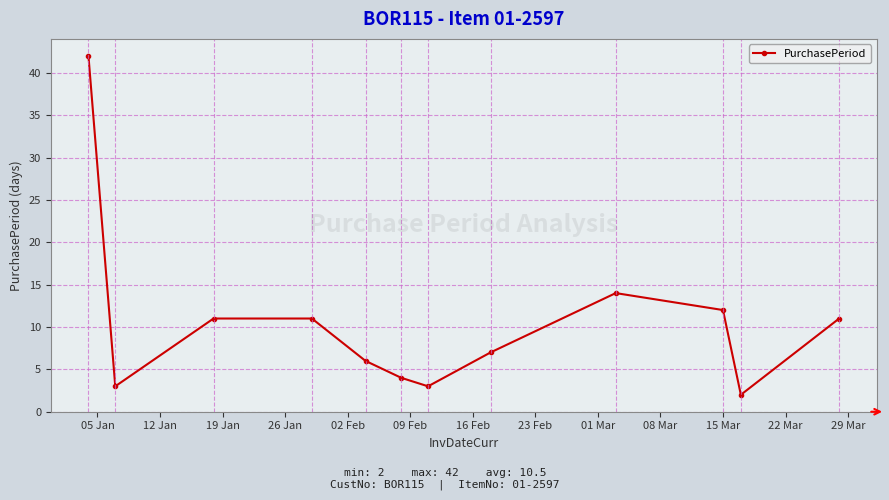

How many interior local valleys (lower than both neighbors) does the data have?

3